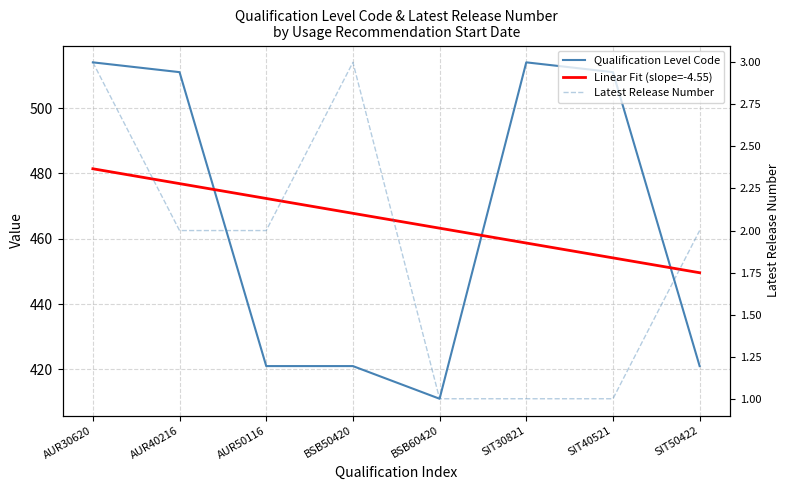

How many lines are shown in the chart?

3